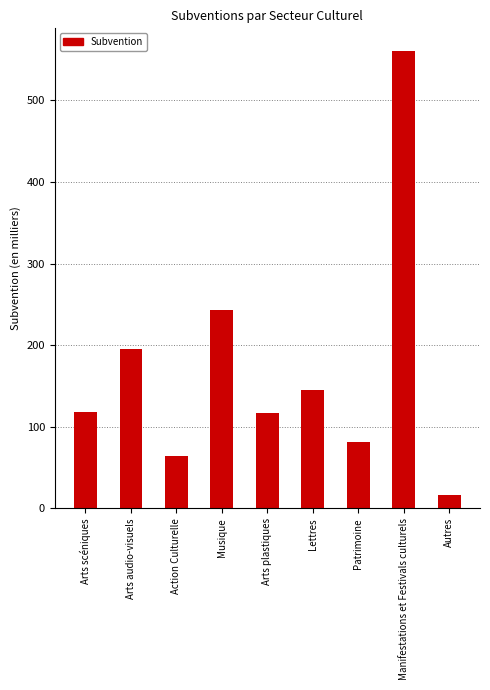

What is the average value?

170.8